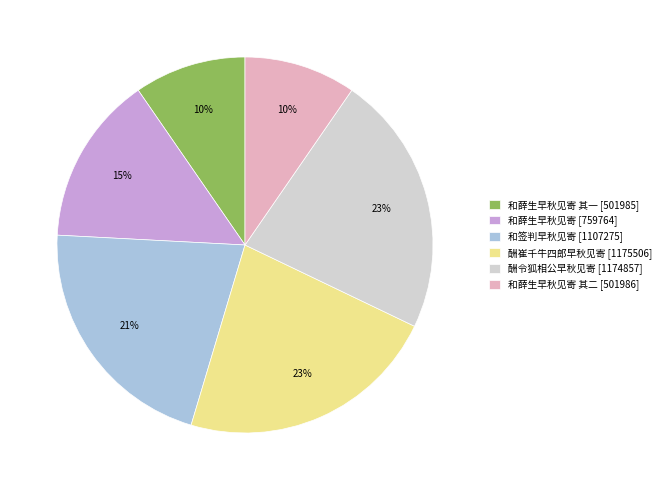

To the nearest percent, what percentage of the pie is 和薛生早秋见寄 其一 [501985]?

10%